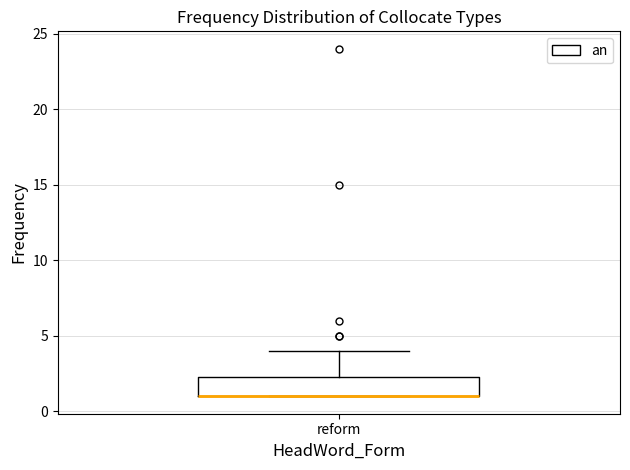

Where is the upper edge of the box for reform on the y-axis? The values are not printed on the chart, so give them approximately, as read against the axis.

2.5